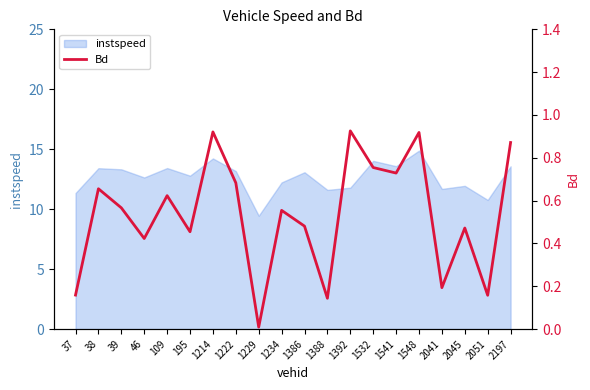

Does the chart have visible grid lines?

No